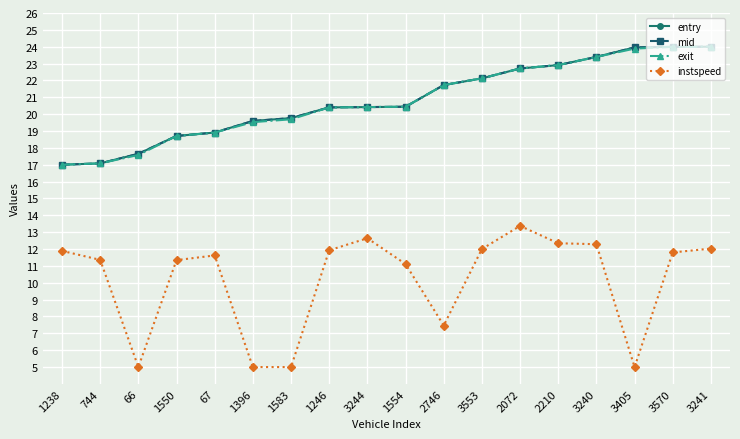

The mid series shows 34.6 at 3570. True or false?

False